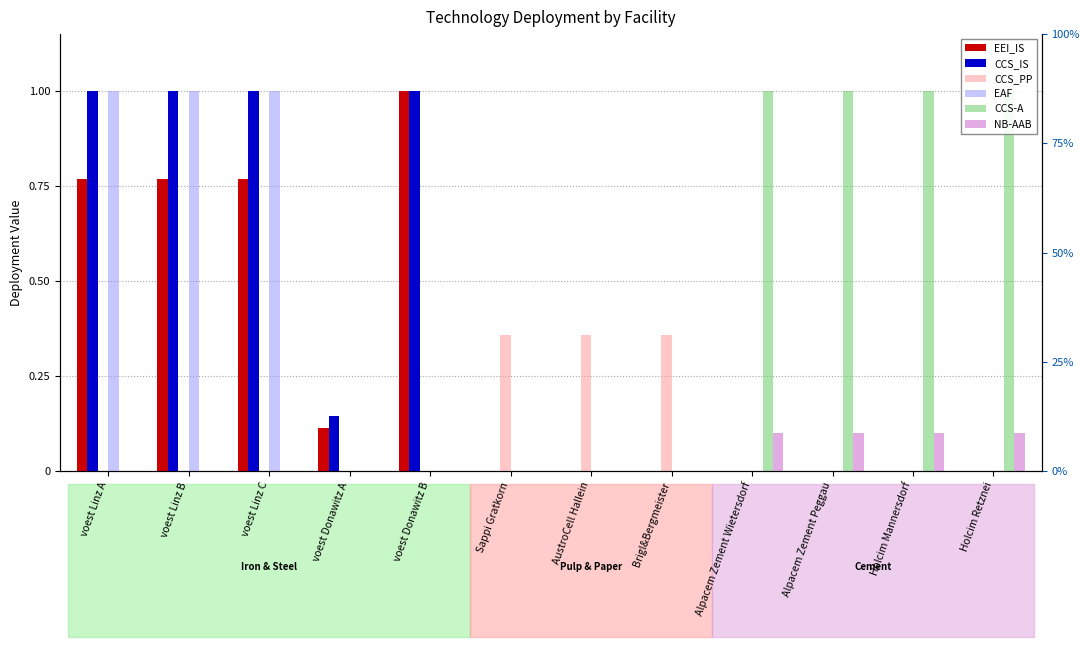

Is the value of EAF at voest Linz C greater than the value of EEI_IS at Sappi Gratkorn?

Yes